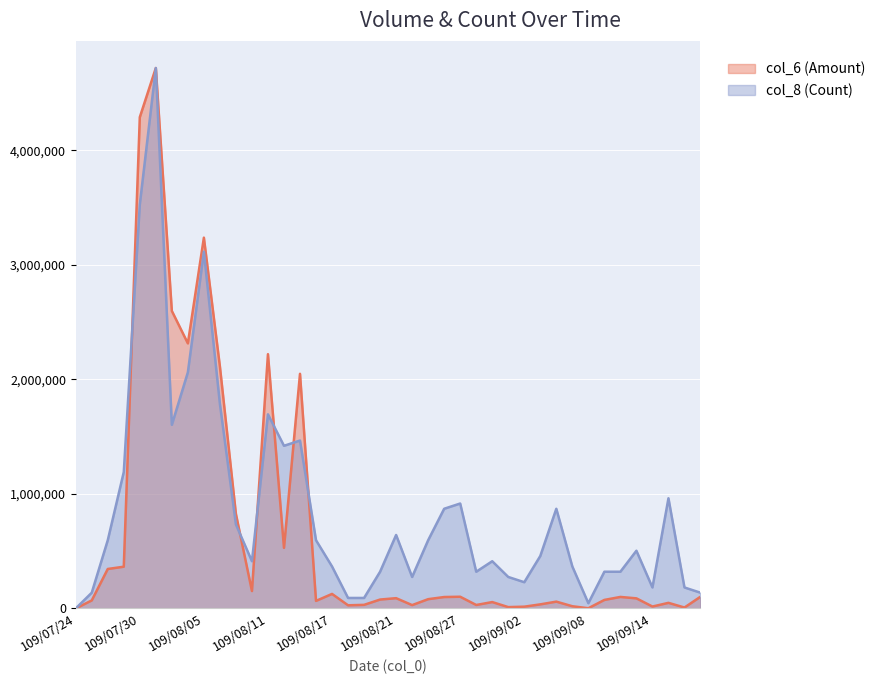

At how many categories does at least one series exceed 2080628?

7